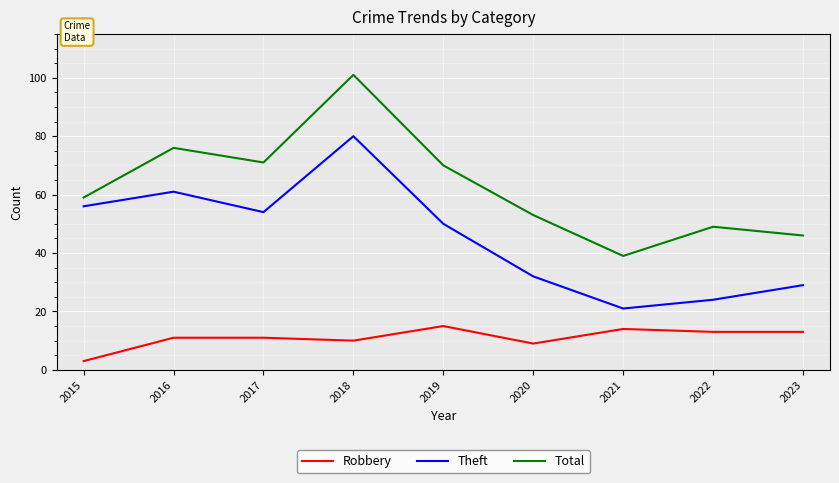

Rank the series by their maximum value, from lowest to highest.

Robbery, Theft, Total